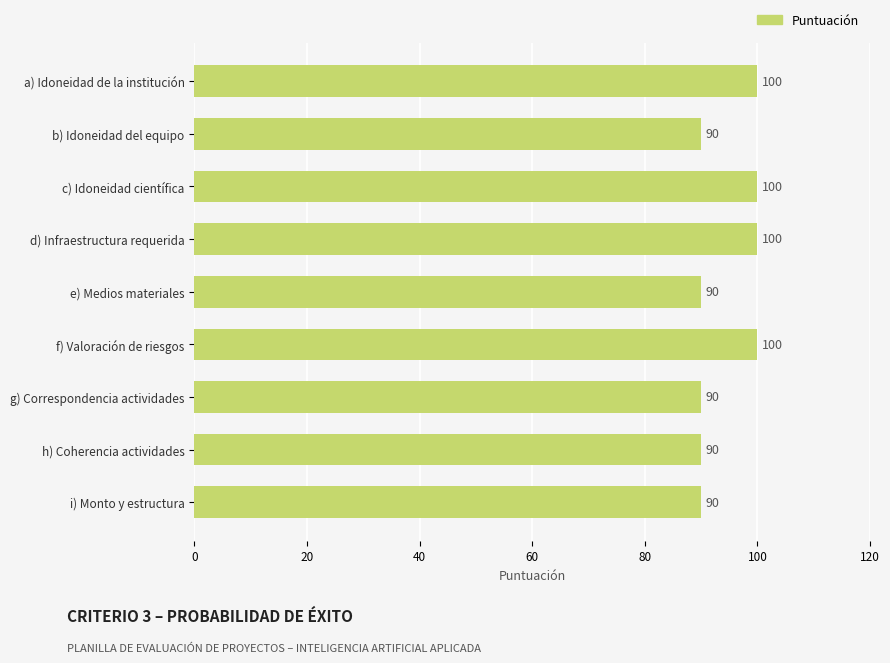

Reading top to bottom, transcribe all the data shown in this chart.

a) Idoneidad de la institución=100	b) Idoneidad del equipo=90	c) Idoneidad científica=100	d) Infraestructura requerida=100	e) Medios materiales=90	f) Valoración de riesgos=100	g) Correspondencia actividades=90	h) Coherencia actividades=90	i) Monto y estructura=90